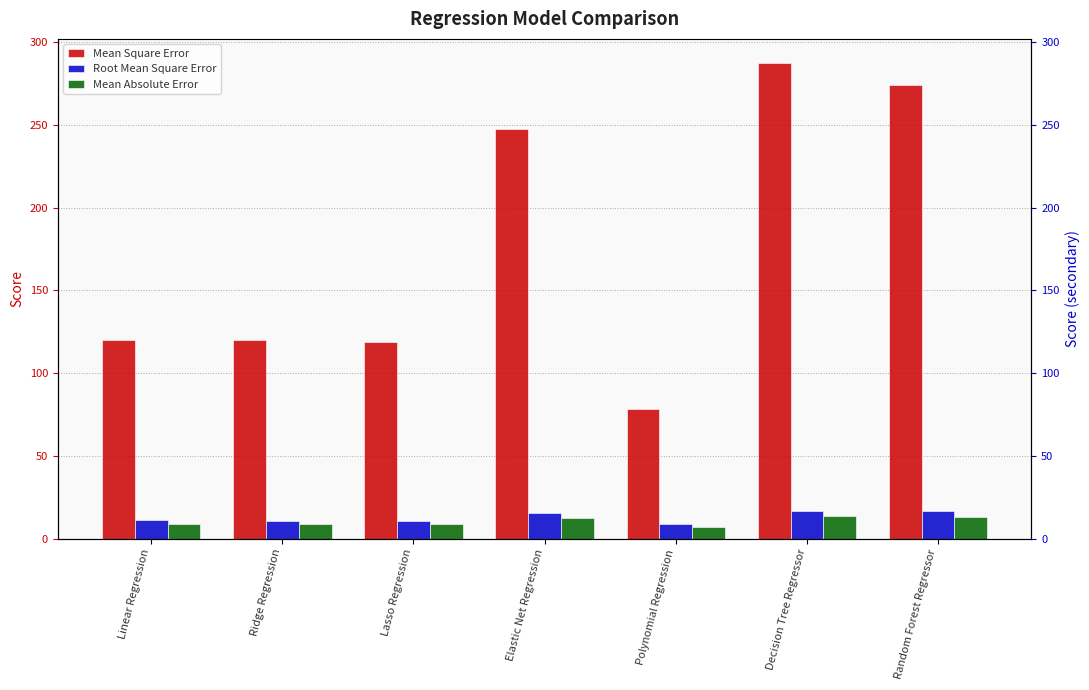

What is the difference between the maximum and minimum values in the Mean Square Error series?

209.4